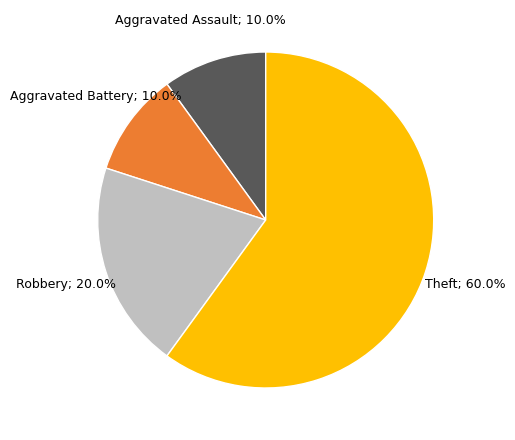

Is there any slice that represents more than half of the pie?

Yes